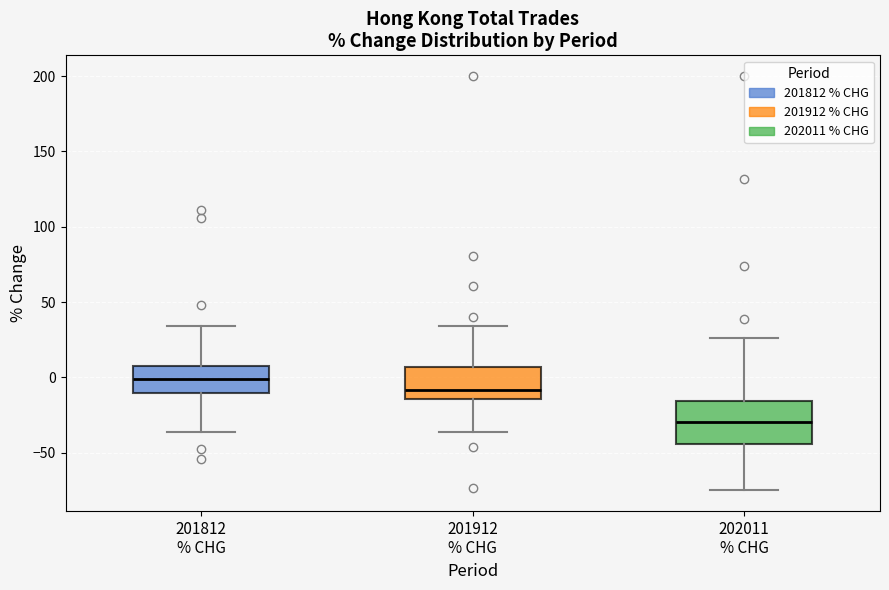

Where does the lower whisker of the box for 201912 % CHG end on the y-axis? The values are not printed on the chart, so give them approximately, as read against the axis.

-35